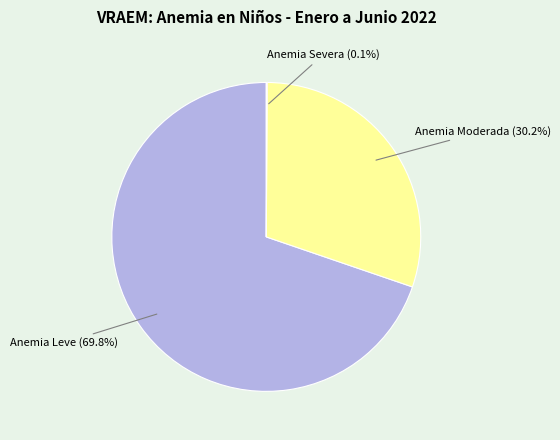

What percentage do Anemia Leve and Anemia Moderada together represent?

99.9%